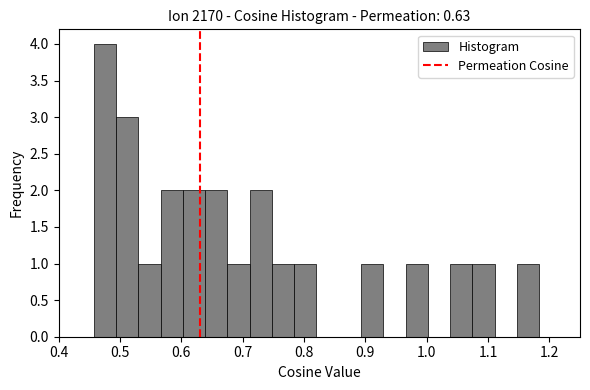

Around what value on the x-axis is the tallest bar? Give the approximate position of its centre, as read against the axis.

0.48